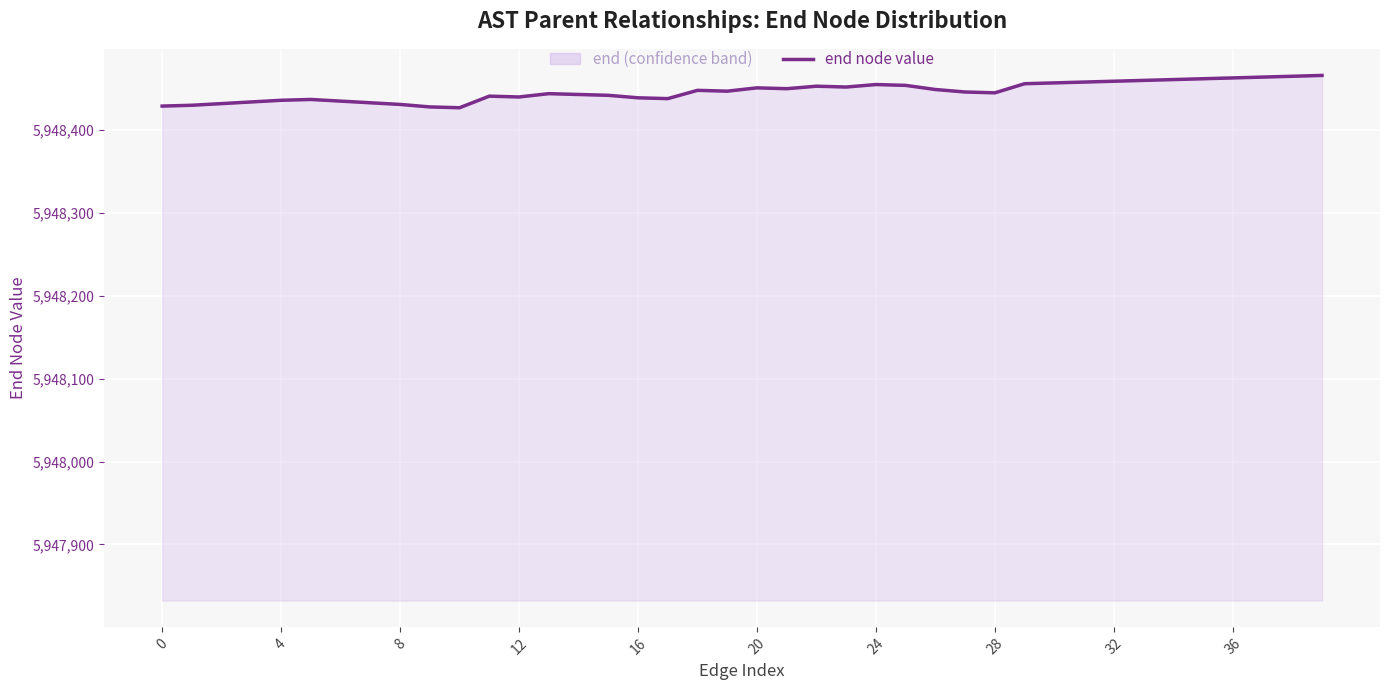

What is the difference between the values at 33 and 27?

14